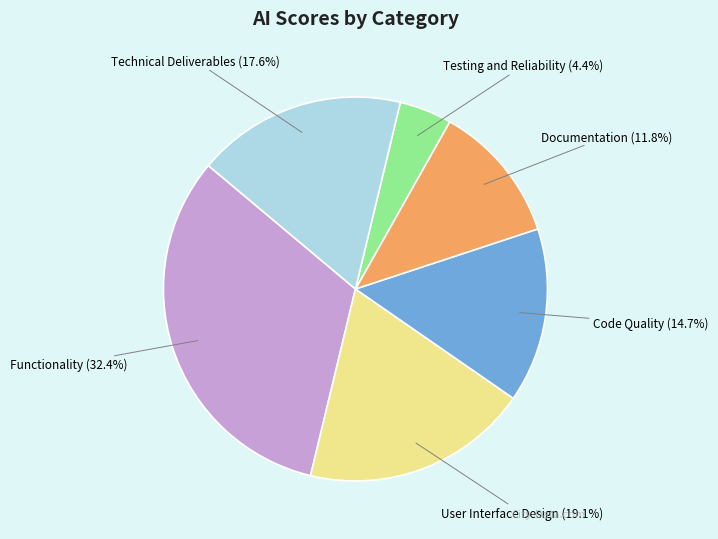

Is there a majority slice in this chart?

No